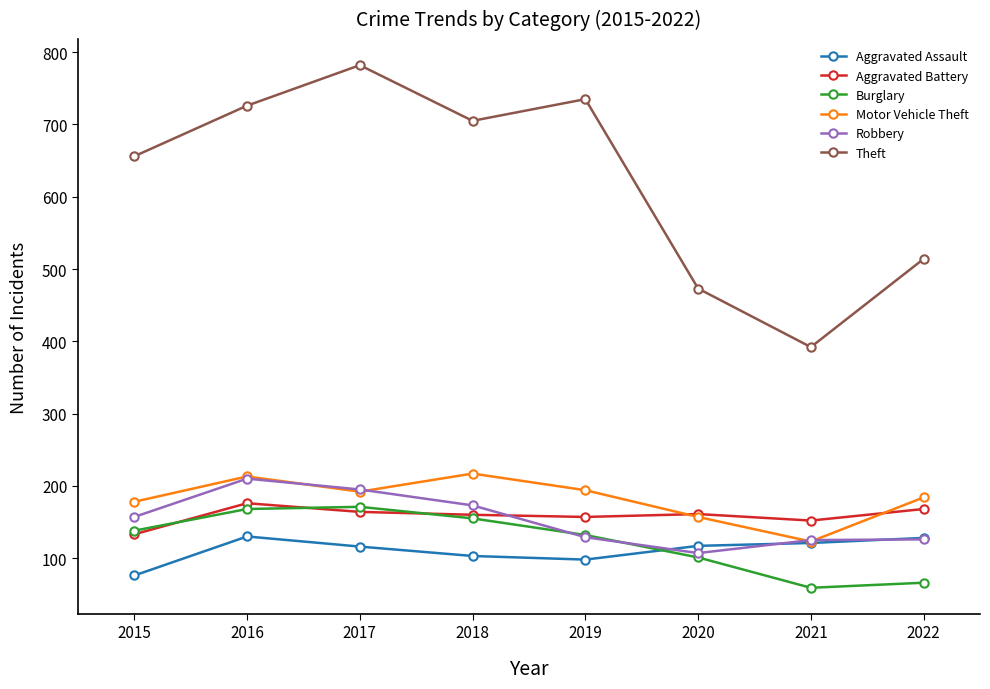

Is it true that Theft equals 618 at 2020?

False